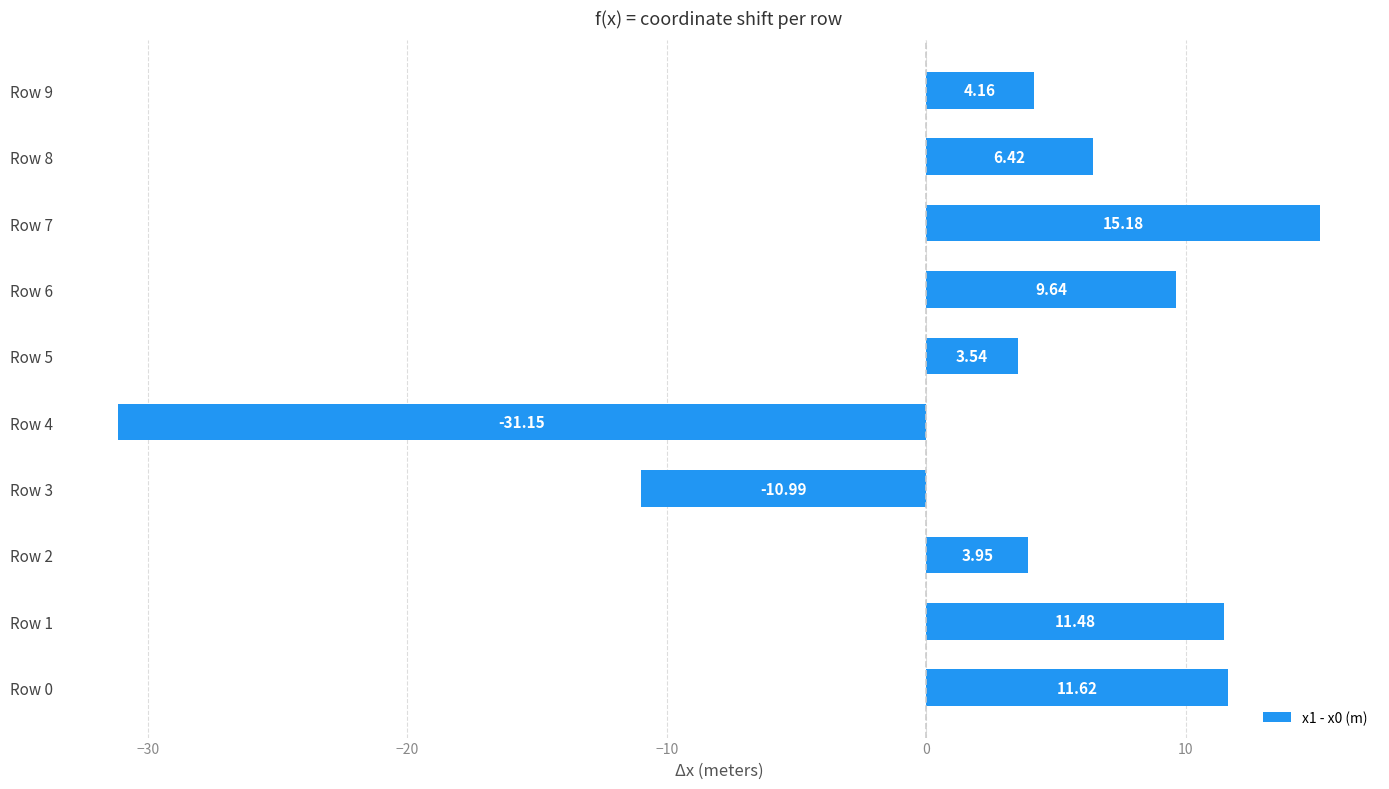

What is the minimum value shown in the chart?

-31.1